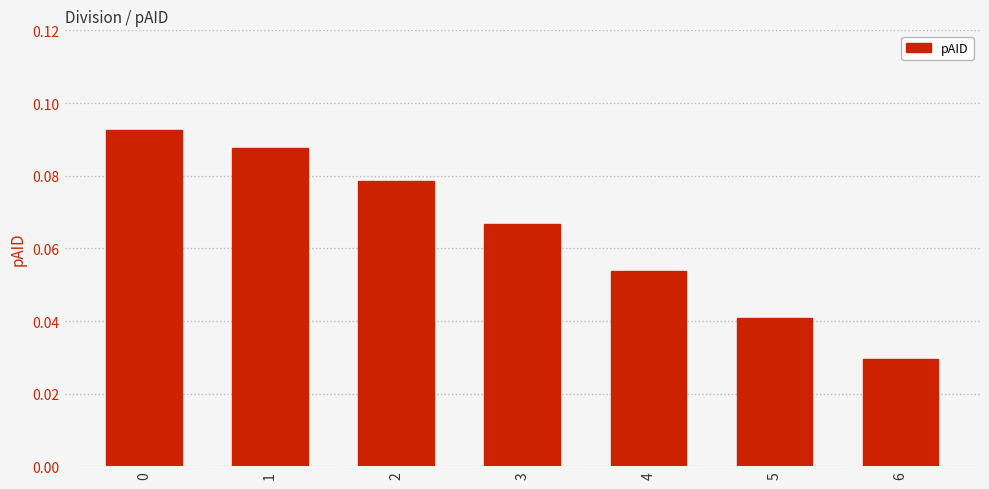

What is the sum of all values?

0.4